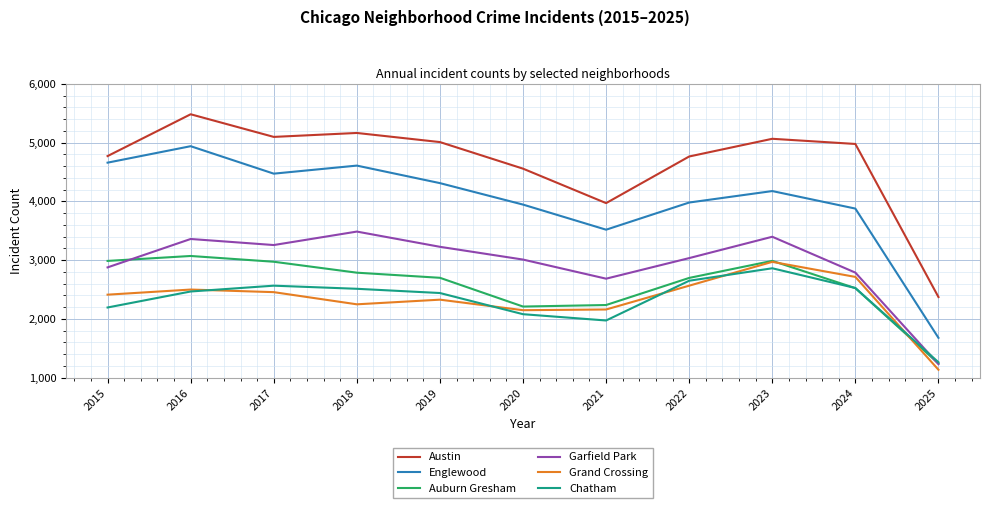

How many values in the Auburn Gresham series are below 2700?

5